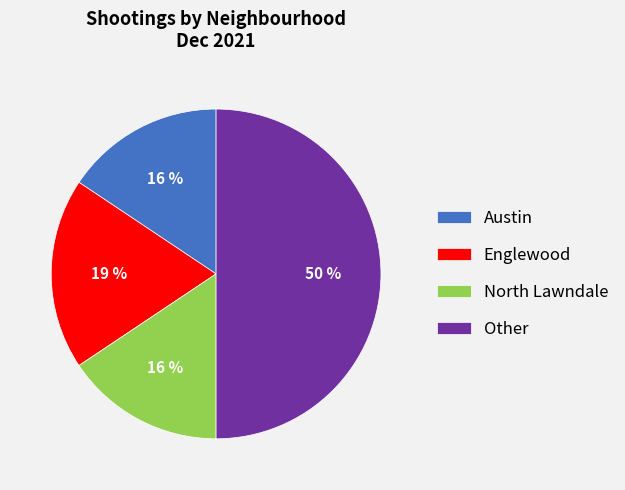

The North Lawndale slice represents 4% of the pie. True or false?

False